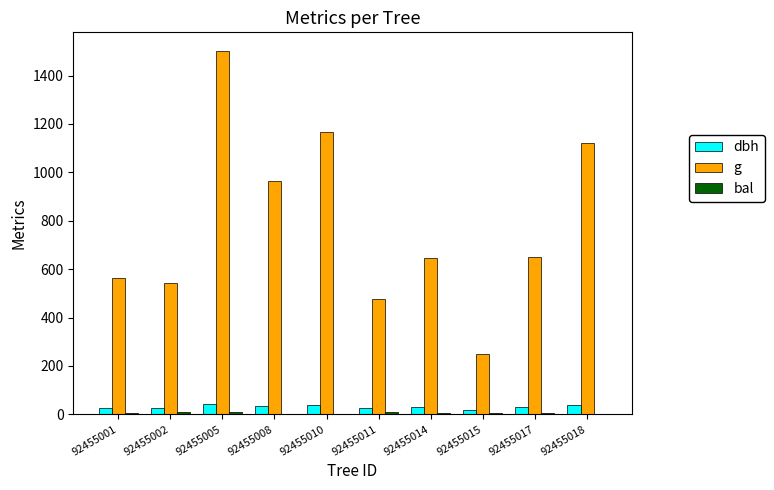

Which category has the highest value across all series?

92455005